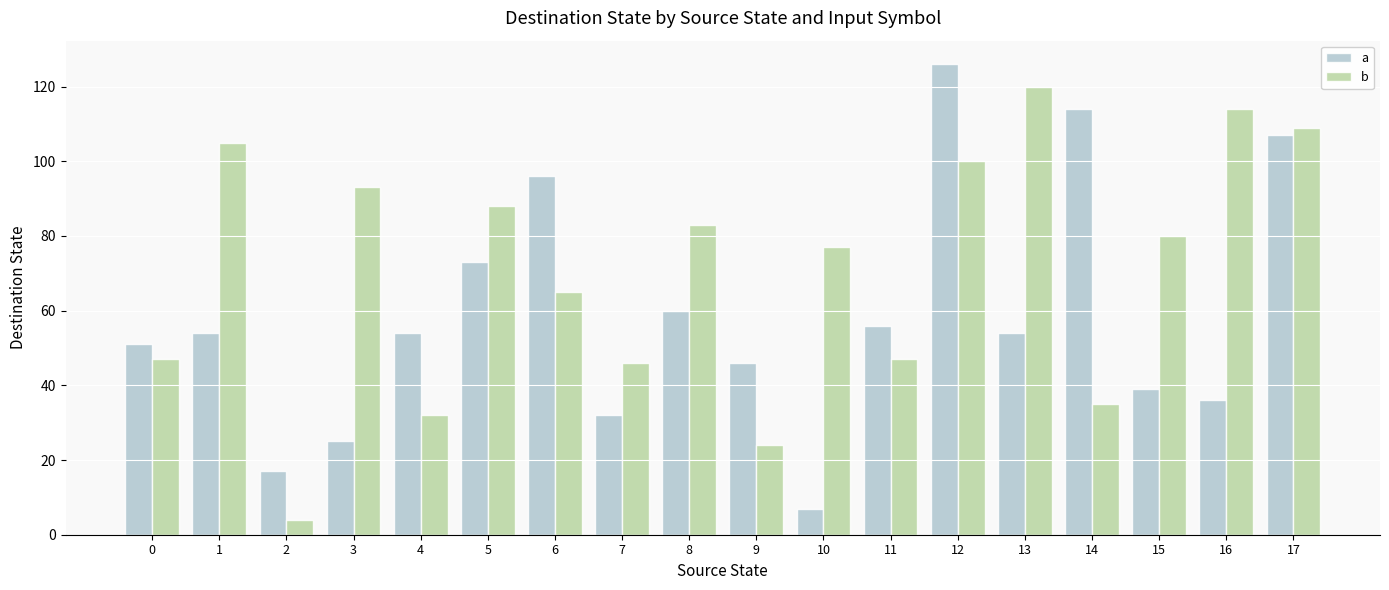

At which label is b closest to 62?

6